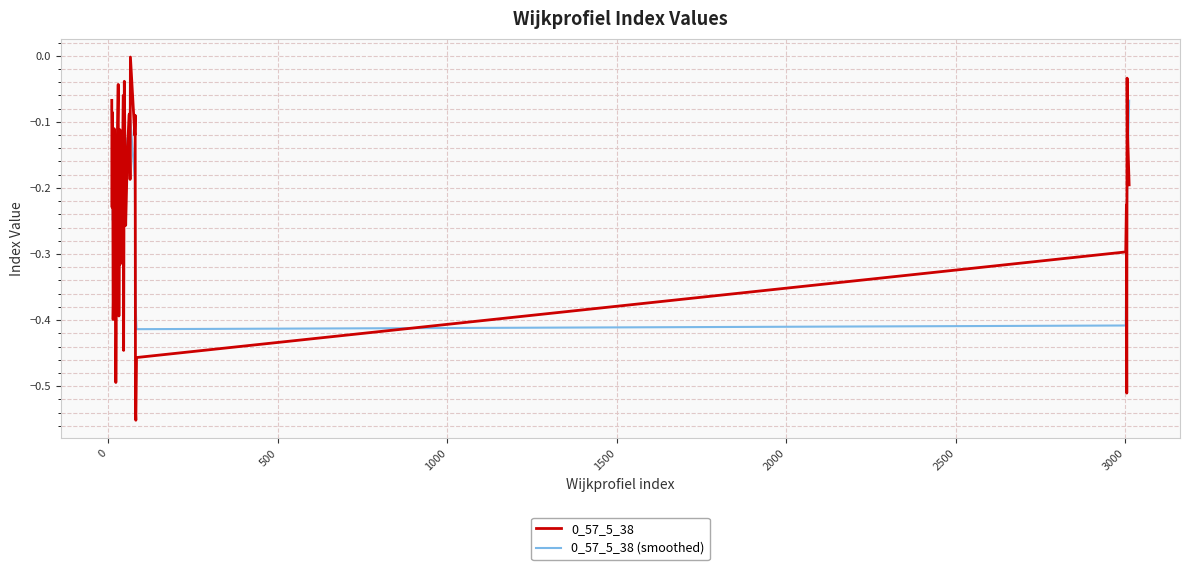

What is the value of the 0_57_5_38 (smoothed) point at the 5th from the left?

-0.2